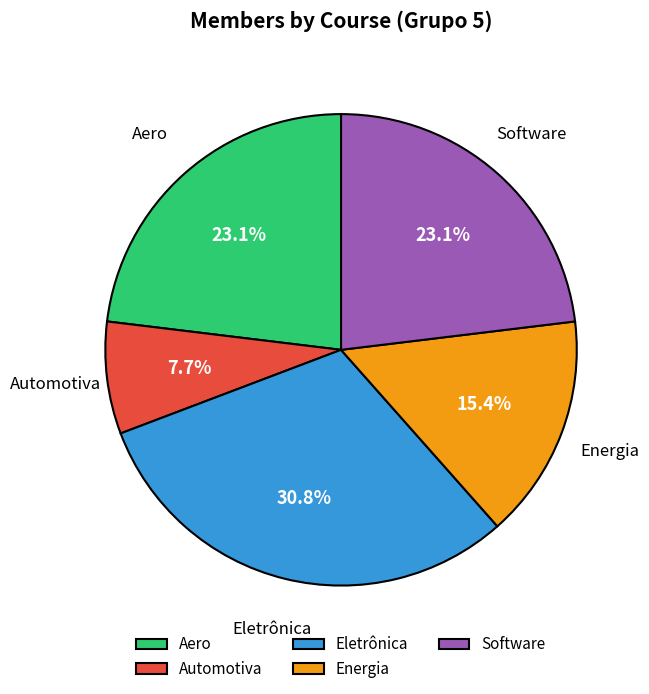

What is the smallest slice in the pie chart?

Automotiva